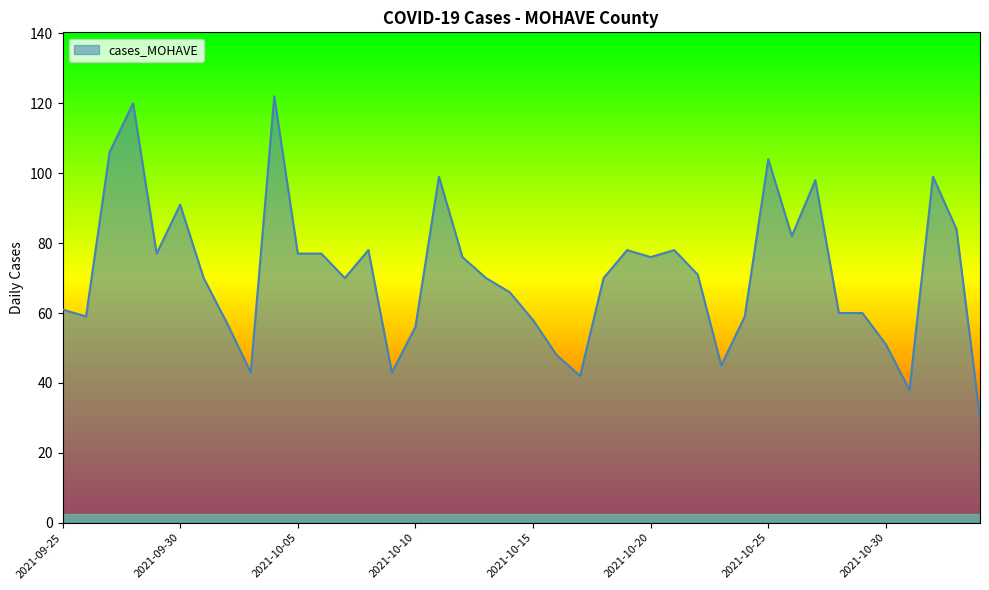

What is the greatest value displayed?

122